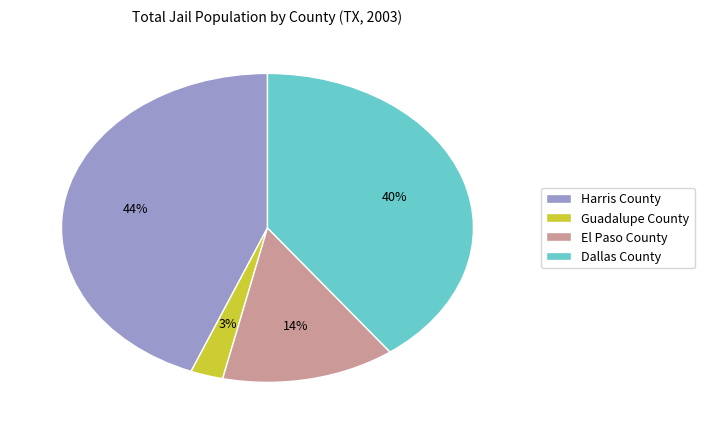

Which has a higher value, Harris County or Guadalupe County?

Harris County